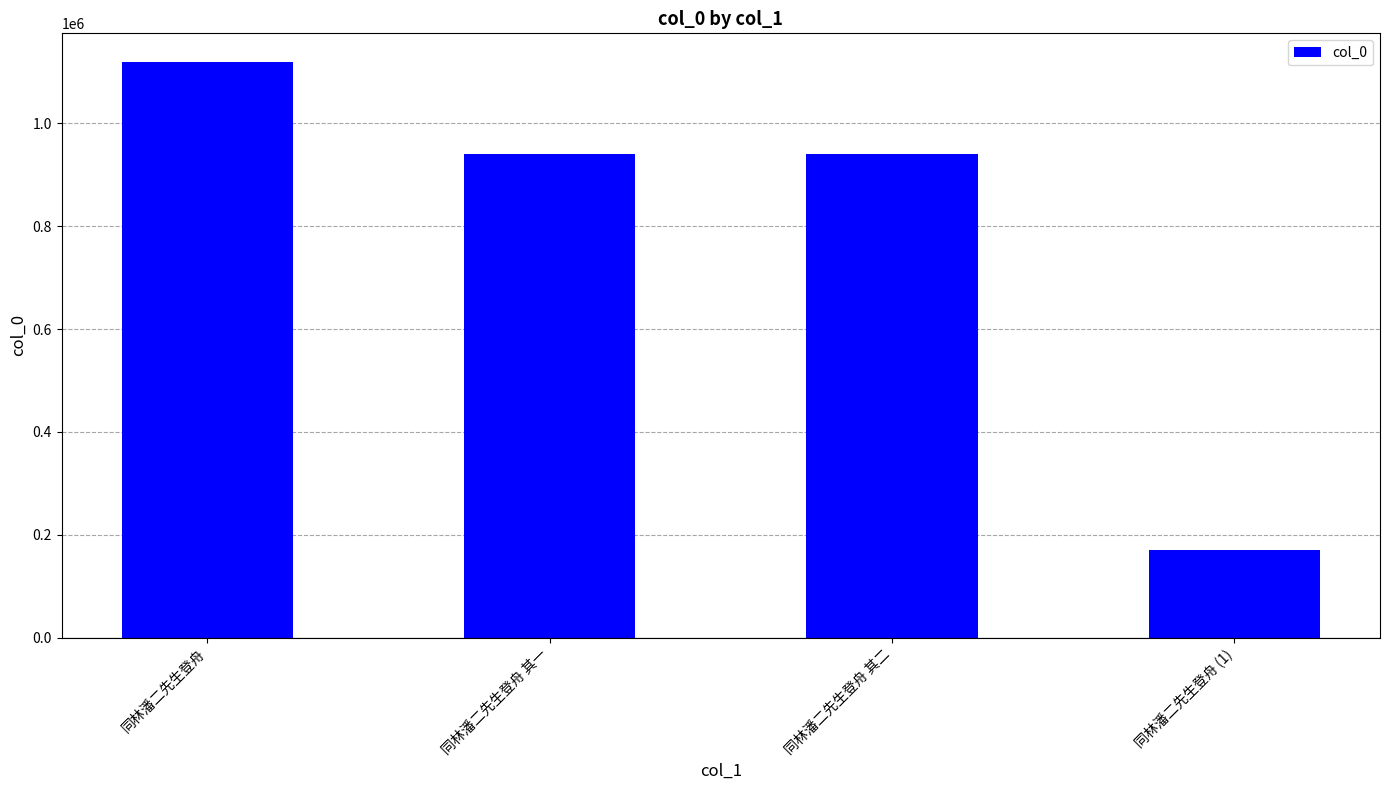

What is the average value?

792733